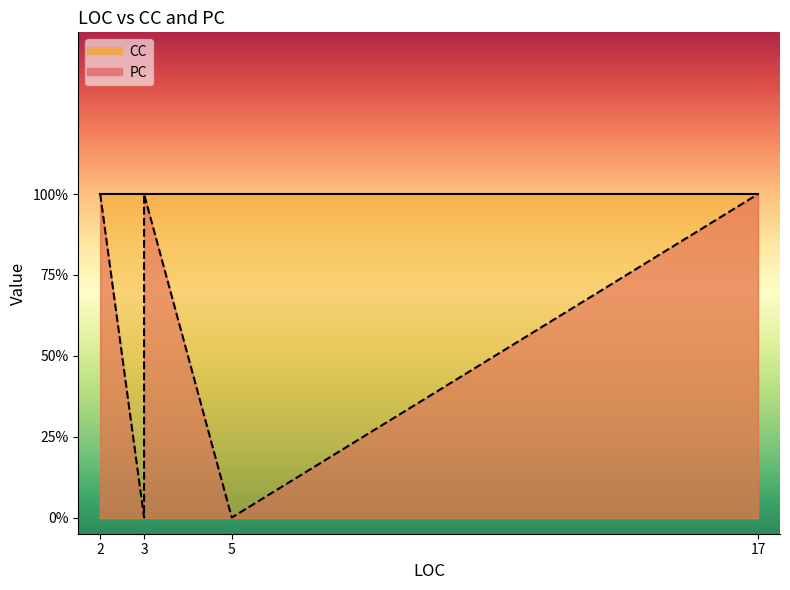

Is it true that PC equals 2 at 3?

False